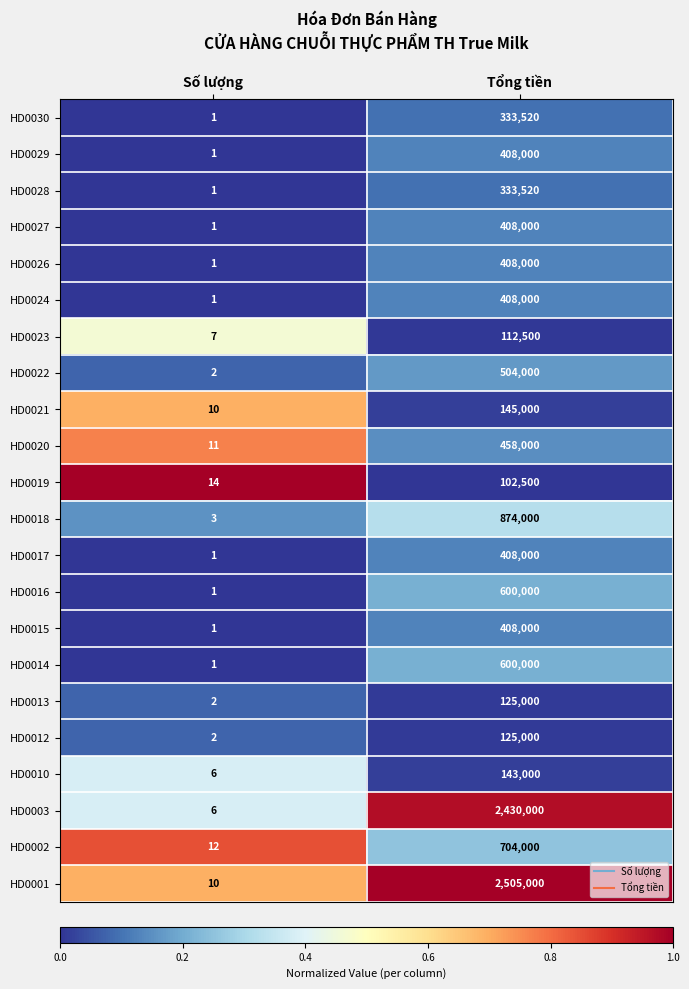

What is the difference between the highest and lowest values at Số lượng?

13